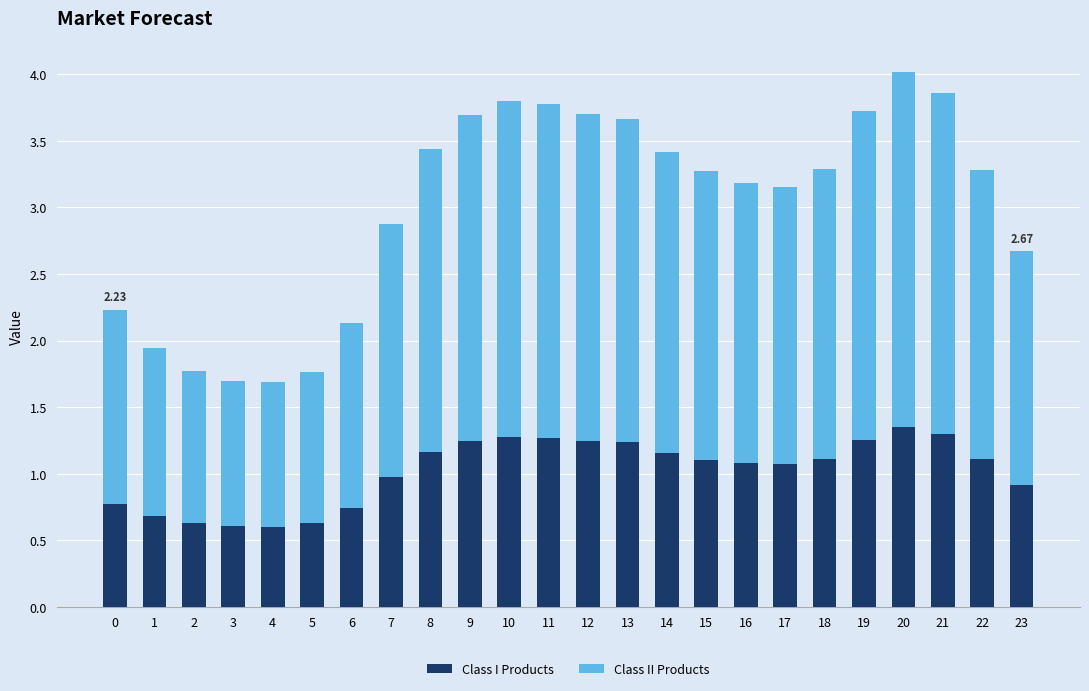

What is the sum of the Class I Products values at 11 and 23?

2.2